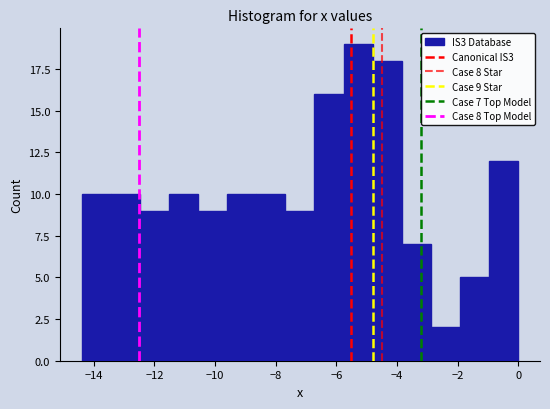

Over which range of the x-axis is the bar tallest?

-5.76 to -4.80